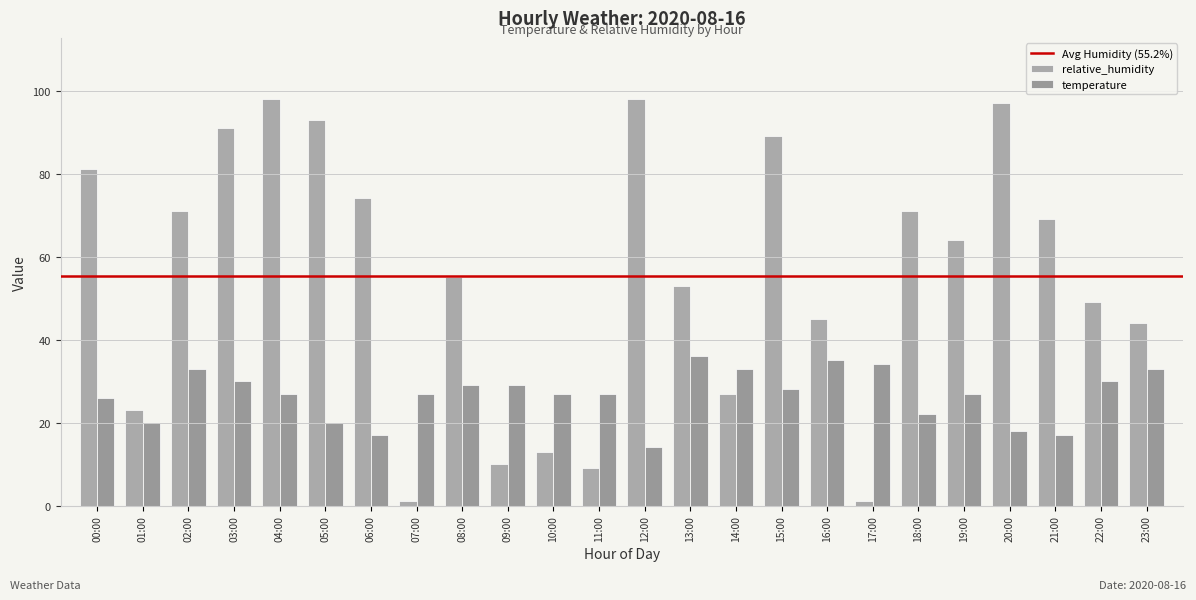

Which has a higher value, 10:00 or 17:00?

10:00